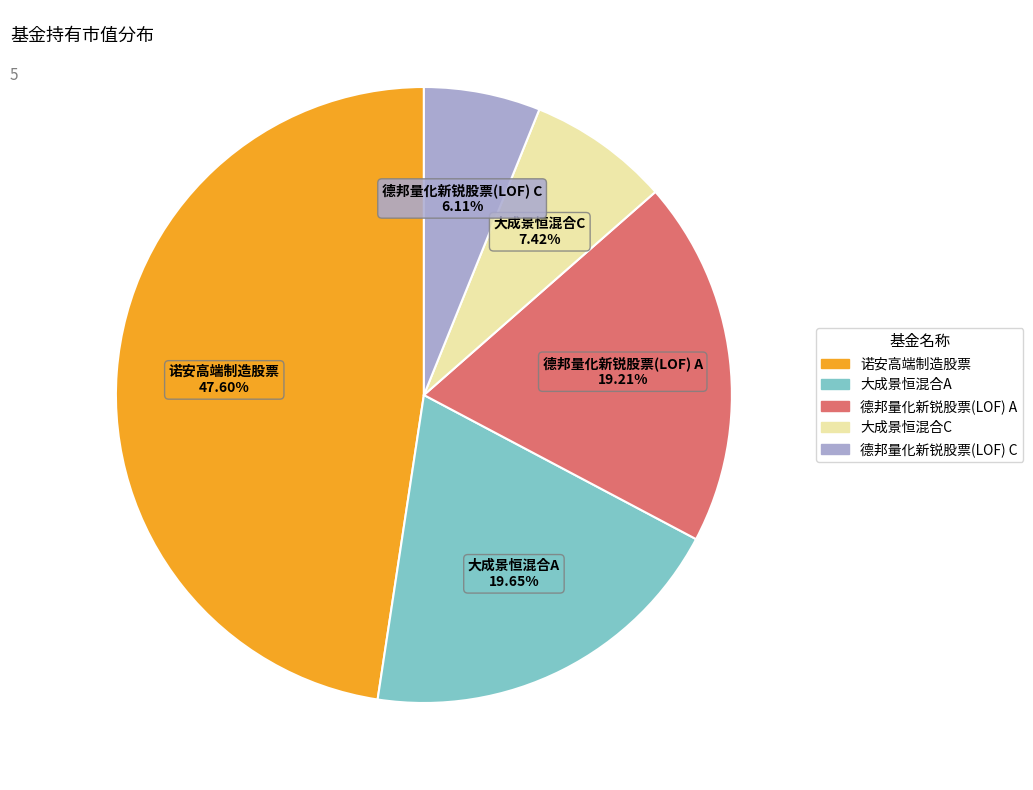

Which slice is the largest?

诺安高端制造股票